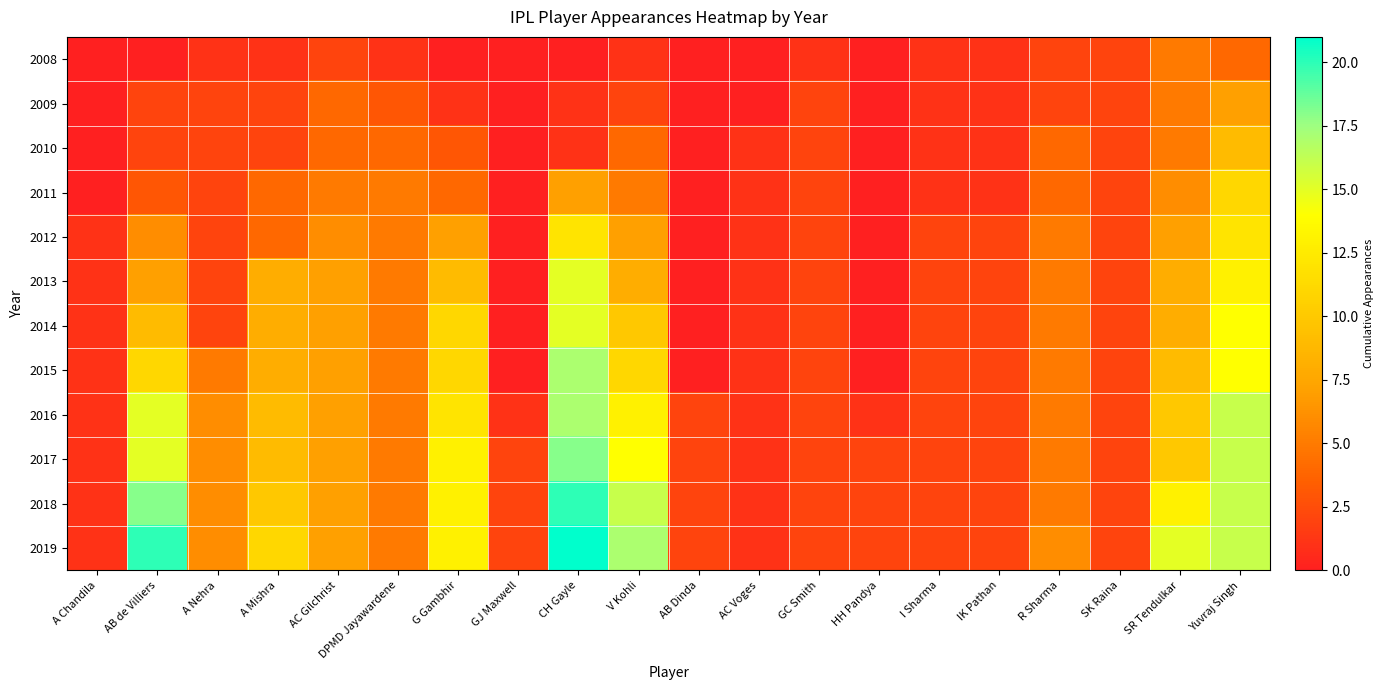

Which series changed the most between A Nehra and Yuvraj Singh?

2014